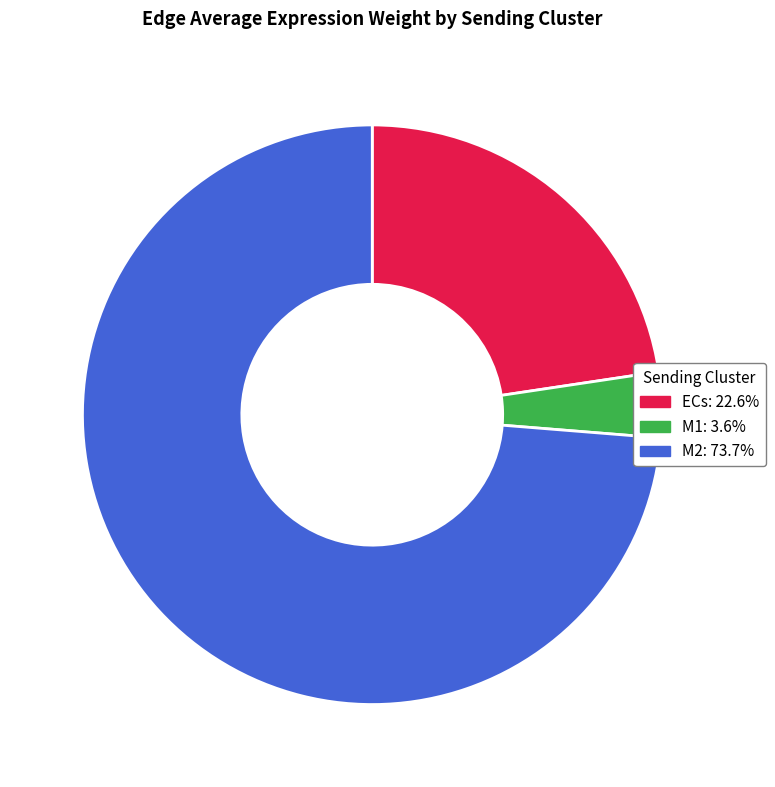

How many slices are in this pie chart?

3